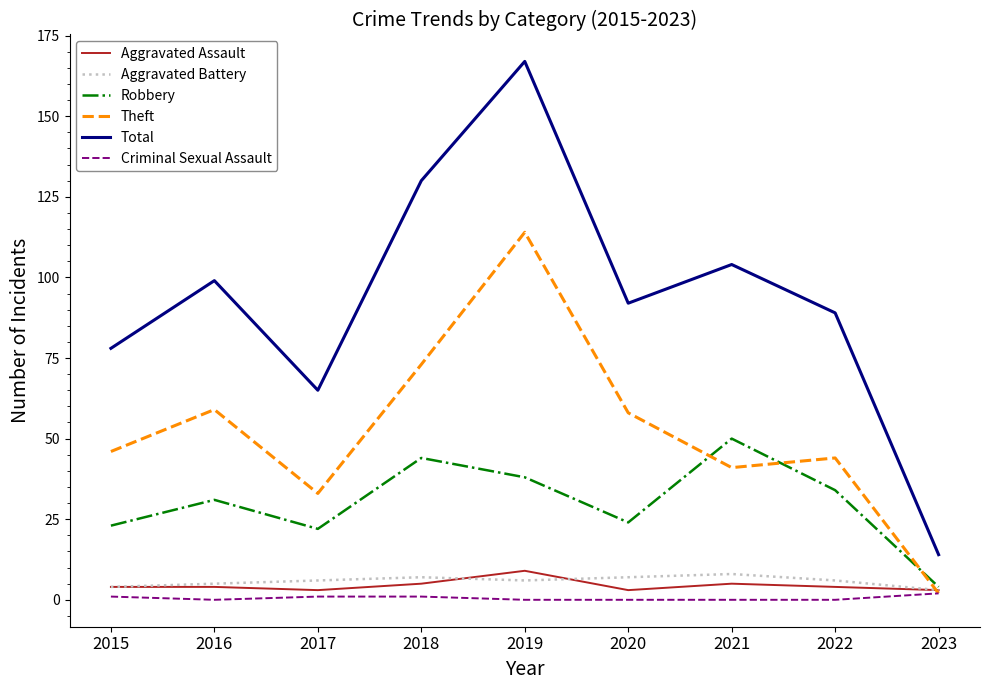

Which series has the largest range (max minus min)?

Total